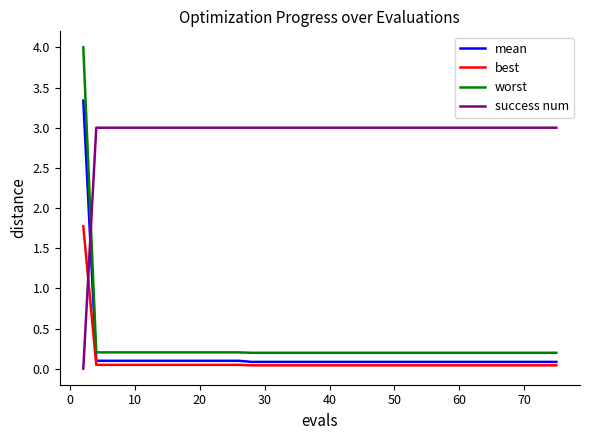

At how many categories does at least one series exceed 1?

40